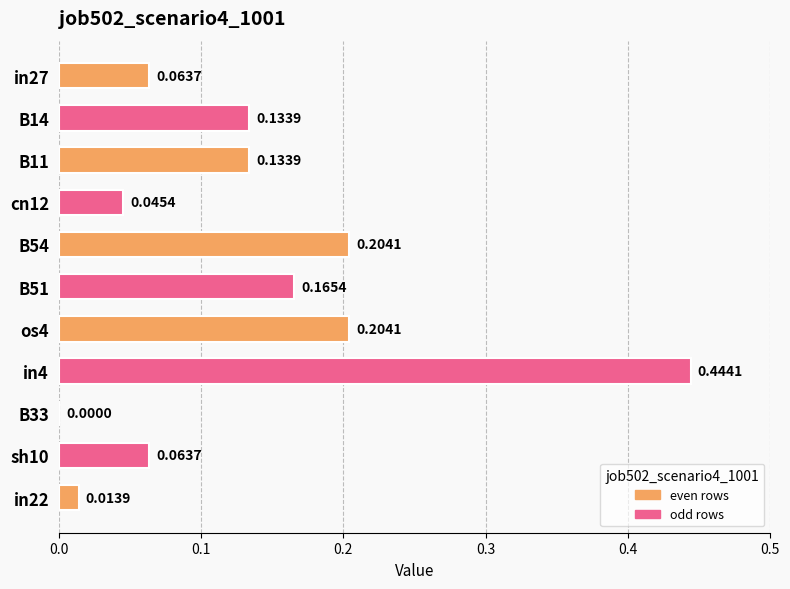

What is the sum of all values?

1.5